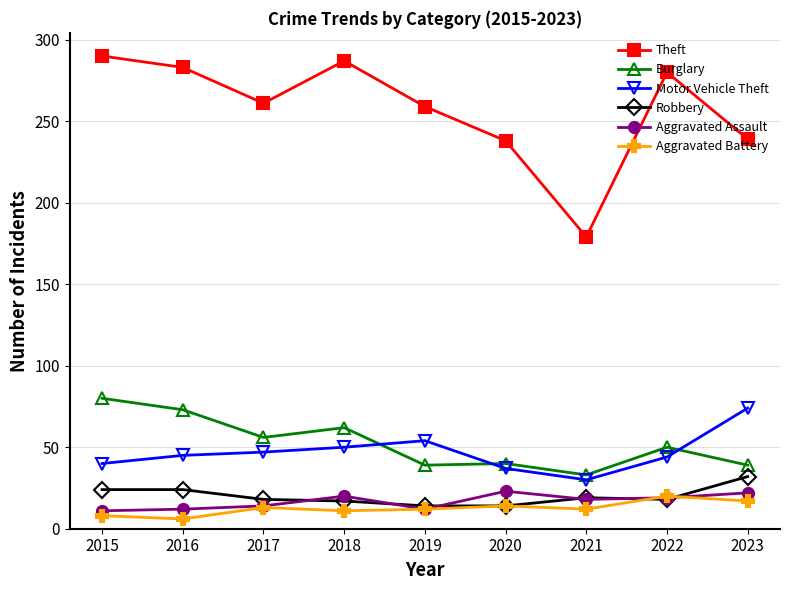

Which series has the largest total across all categories?

Theft